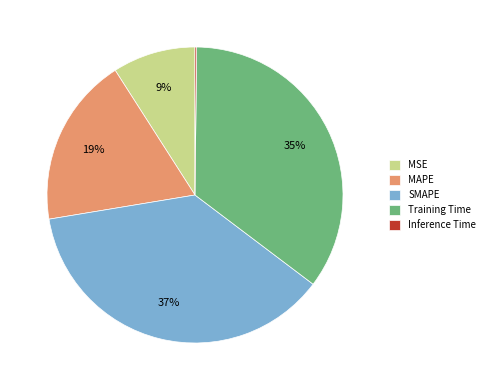

Is MAPE the majority of the pie?

No